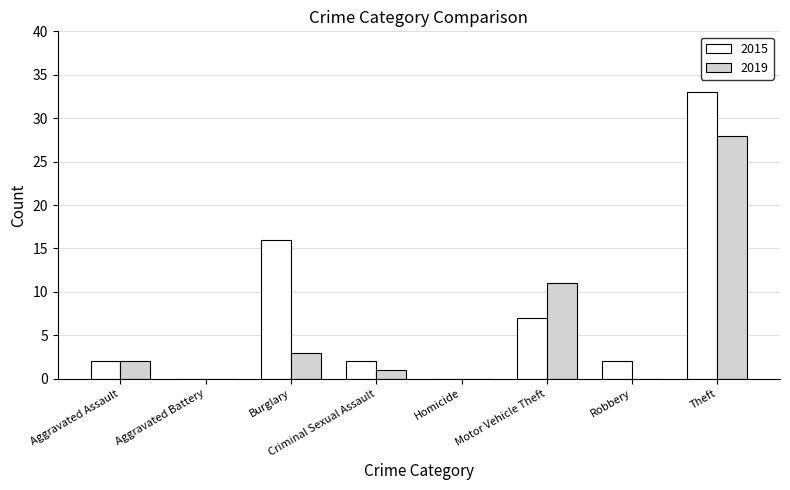

Reading left to right, extract all data points from this chart.

2015: 2	0	16	2	0	7	2	33
2019: 2	0	3	1	0	11	0	28